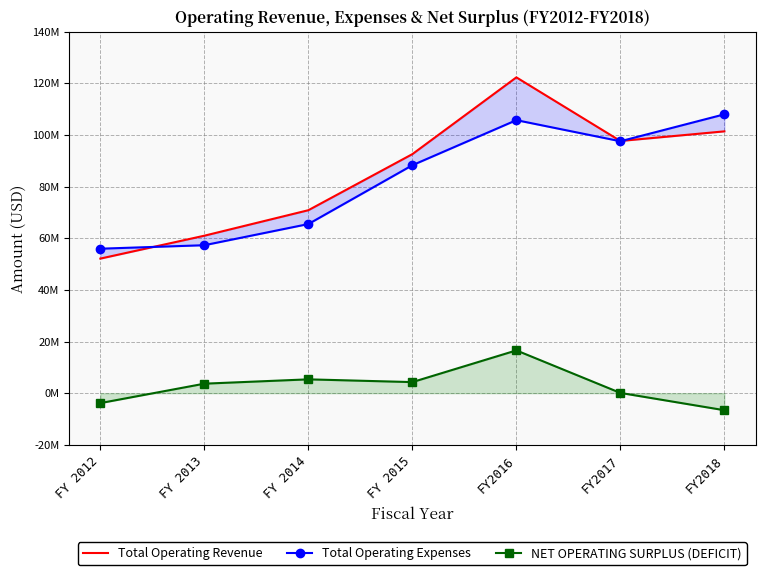

True or false: Total Operating Expenses has more than 1 points higher than both neighbors.

False